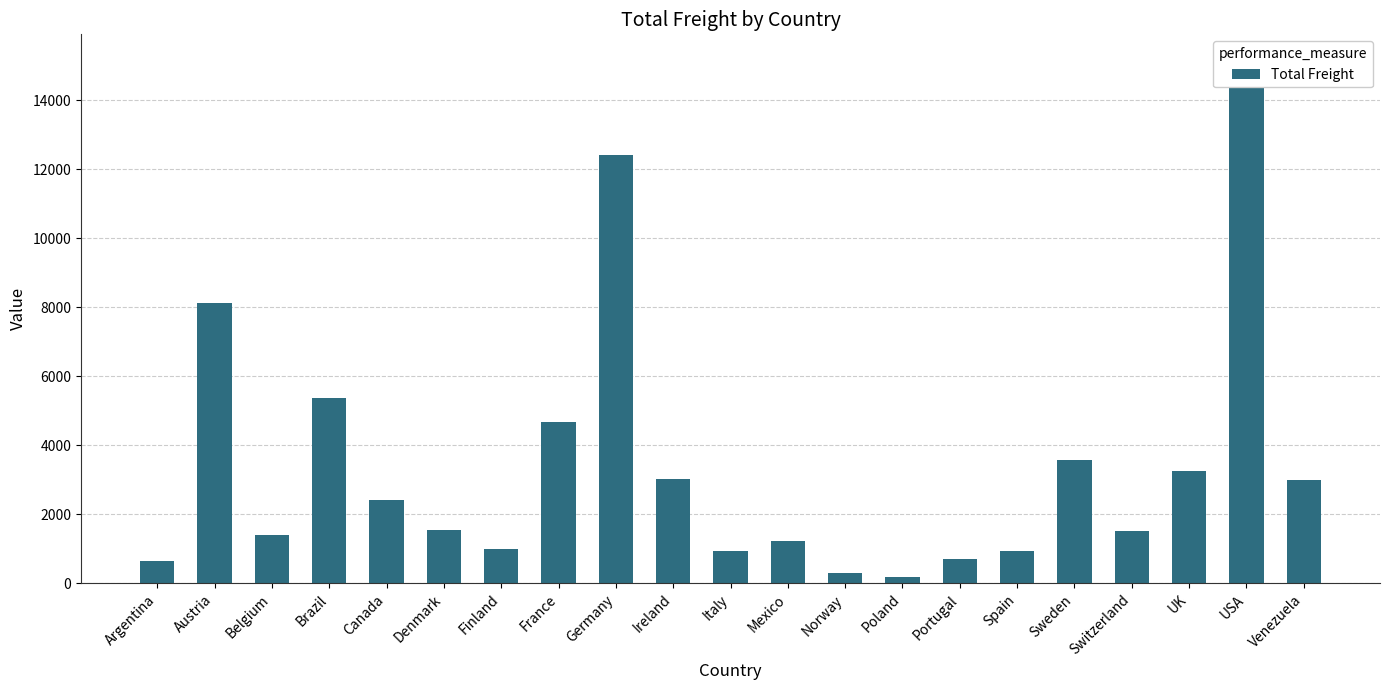

Is it true that the value at Belgium is 1408.2?

True